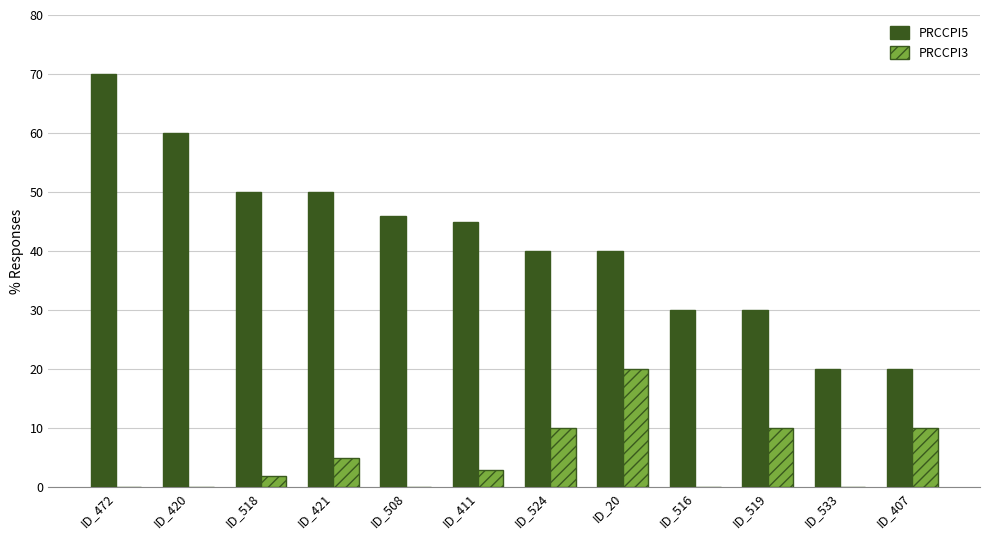

True or false: PRCCPI5 has a value of 40 at ID_524.

True